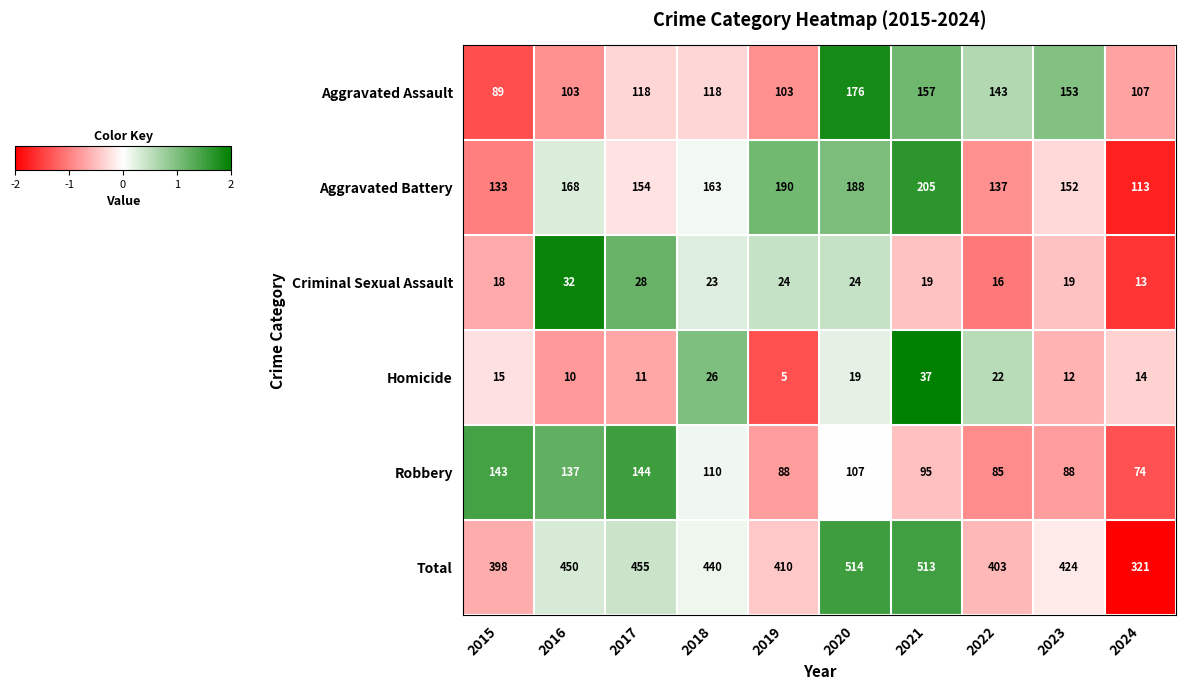

At 2023, list the series in order from smallest to largest.

Homicide, Criminal Sexual Assault, Robbery, Aggravated Battery, Aggravated Assault, Total